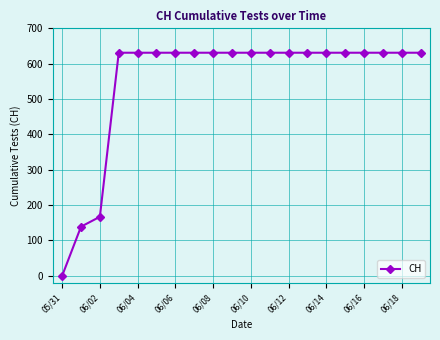

Is this an area chart (filled region under the line)?

No